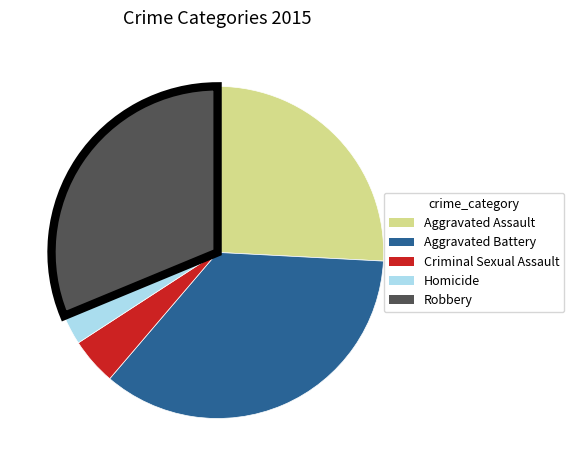

Which has a higher value, Aggravated Assault or Aggravated Battery?

Aggravated Battery